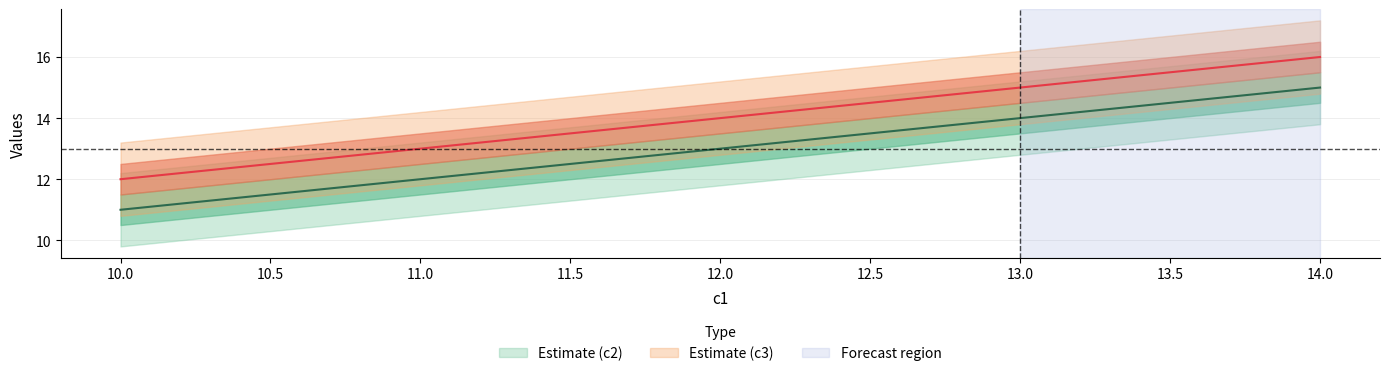

True or false: c3 and c2 cross at least once.

False